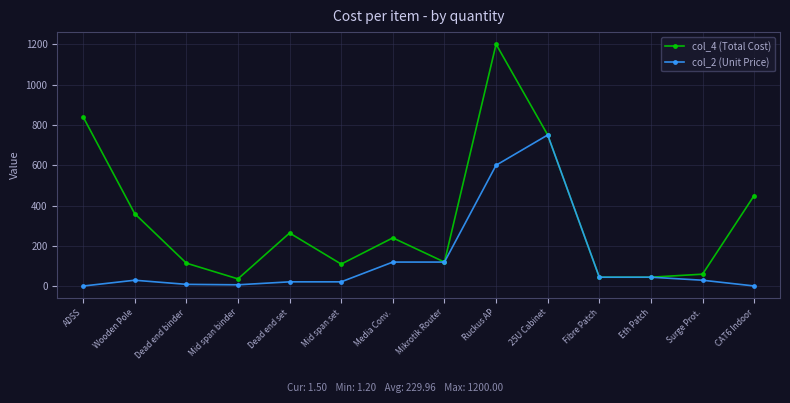

Rank the series by their maximum value, from lowest to highest.

col_2 (Unit Price), col_4 (Total Cost)